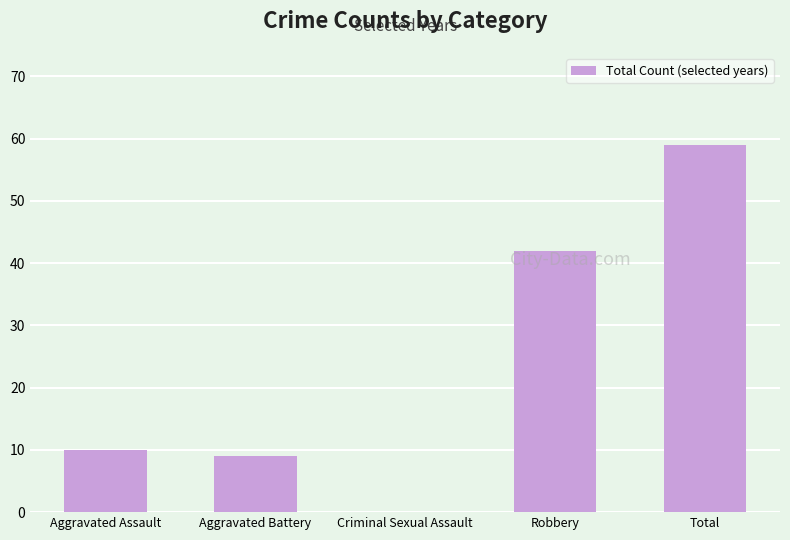

Which has a higher value, Criminal Sexual Assault or Aggravated Battery?

Aggravated Battery